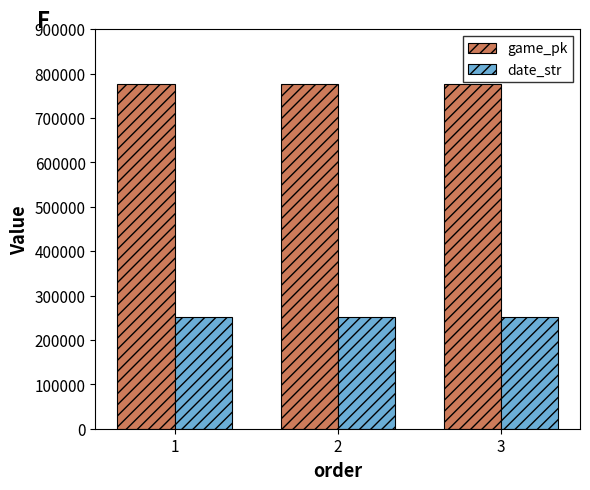

What is the difference between the maximum and minimum values in the game_pk series?

81